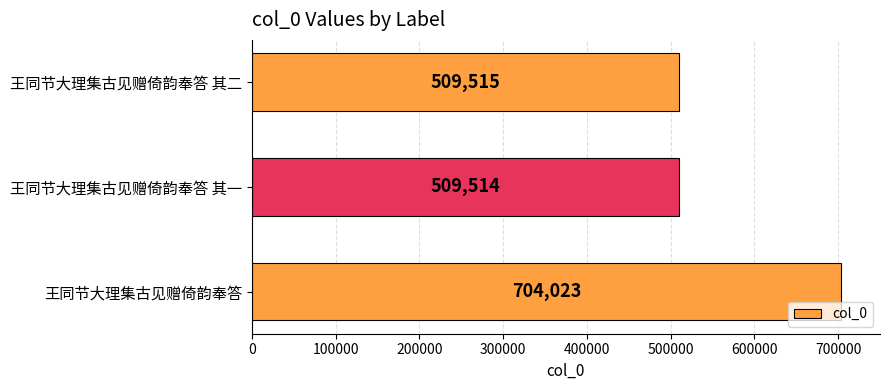

Does the chart contain any negative values?

No